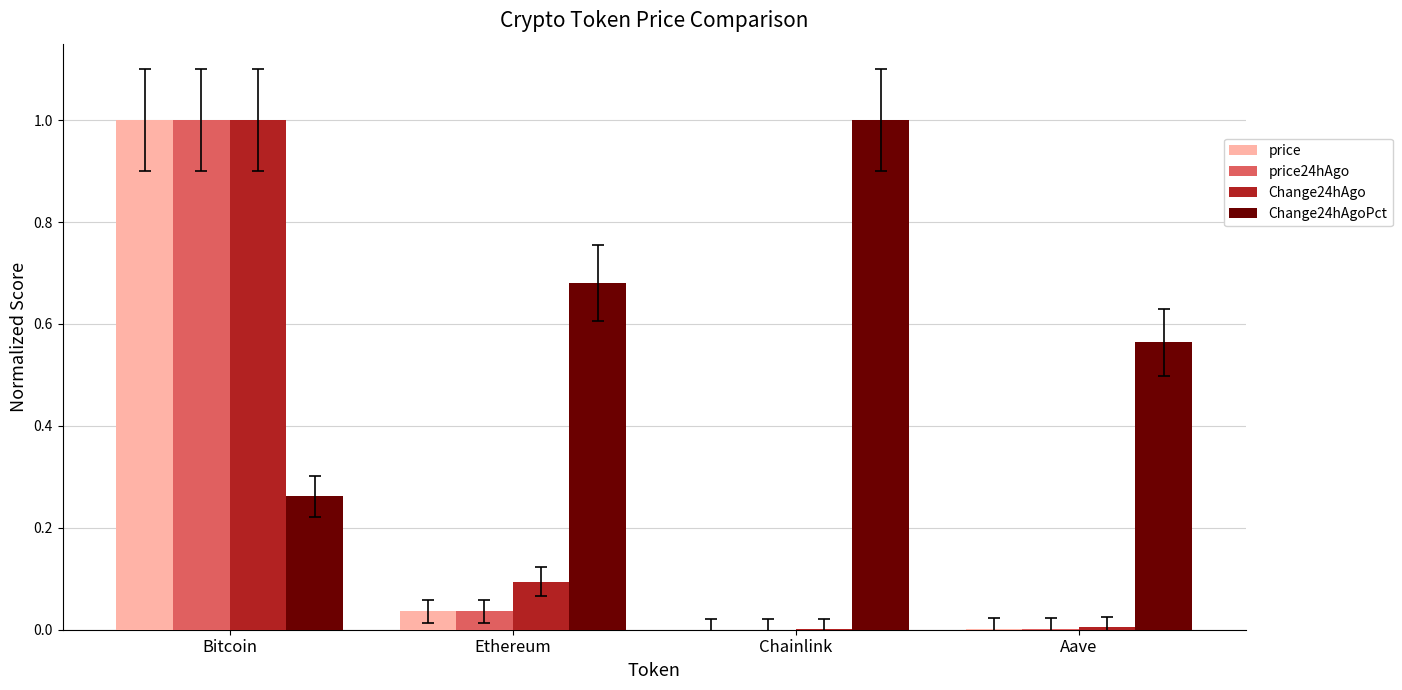

What is the sum of all Change24hAgoPct values?

2.5